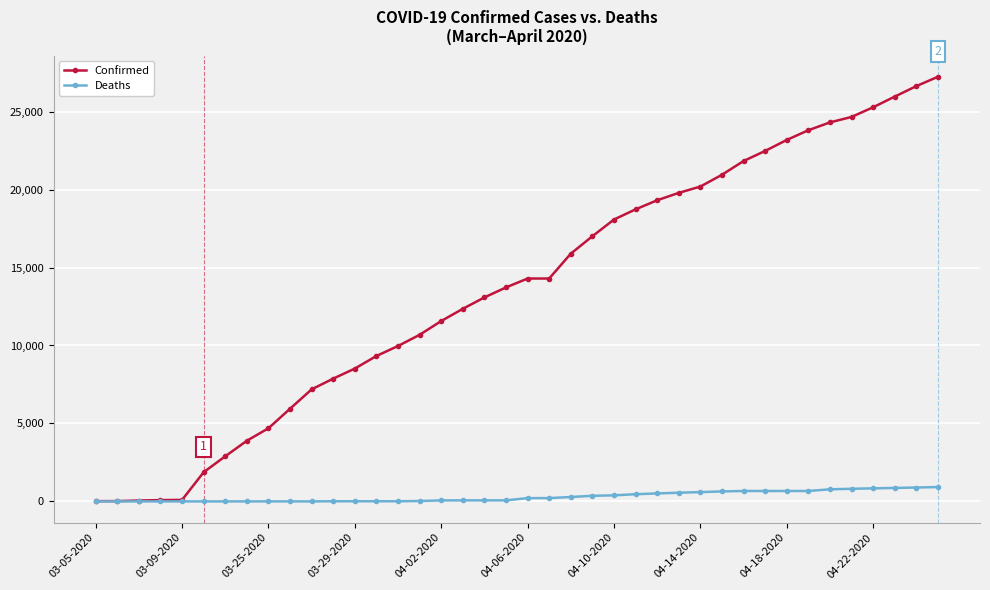

What is the maximum value shown in the chart?

27231